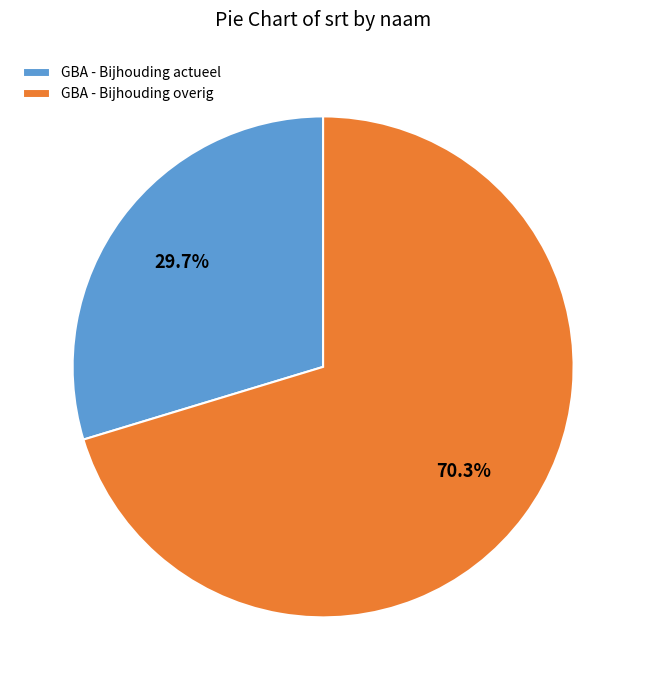

Approximately how many times larger is the value at GBA - Bijhouding overig compared to GBA - Bijhouding actueel?

2.4